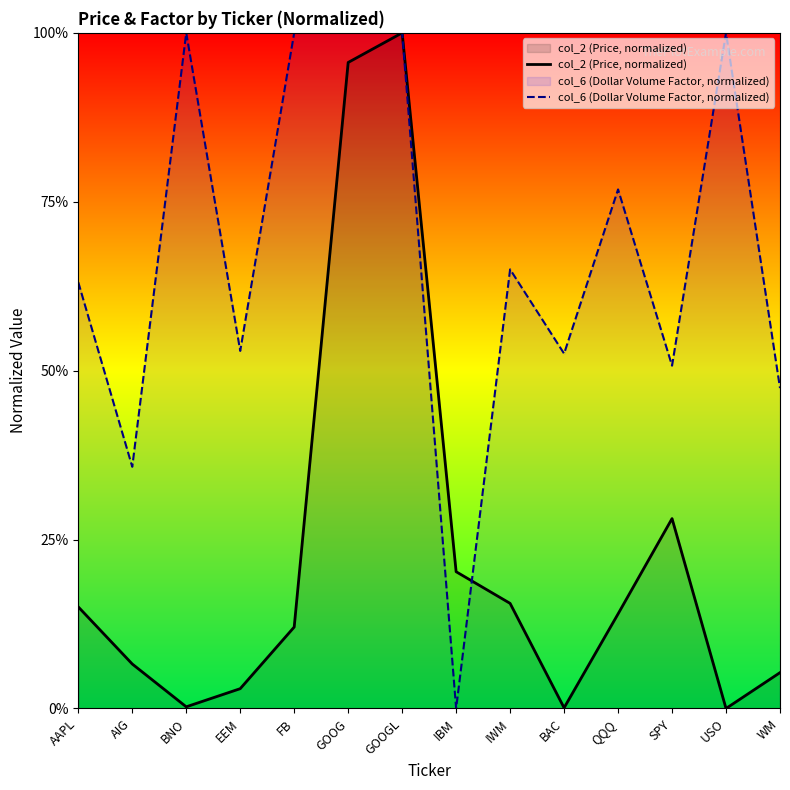

What is the total value across all series at BAC?

0.5